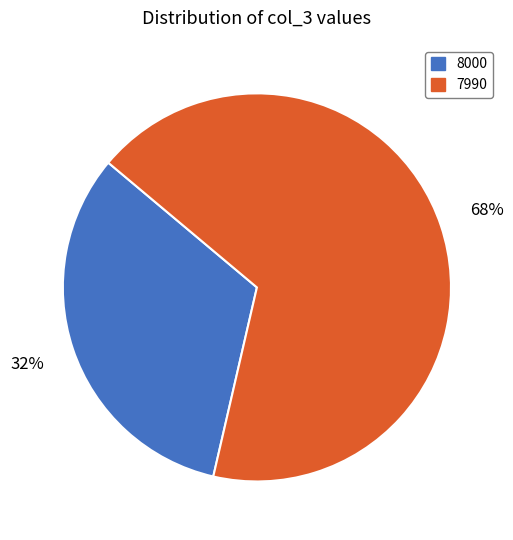

How many segments does this pie chart have?

2